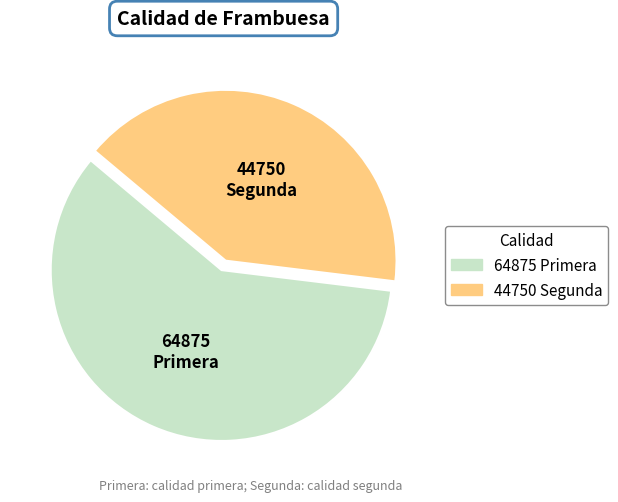

Between Primera and Segunda, which is larger?

Primera